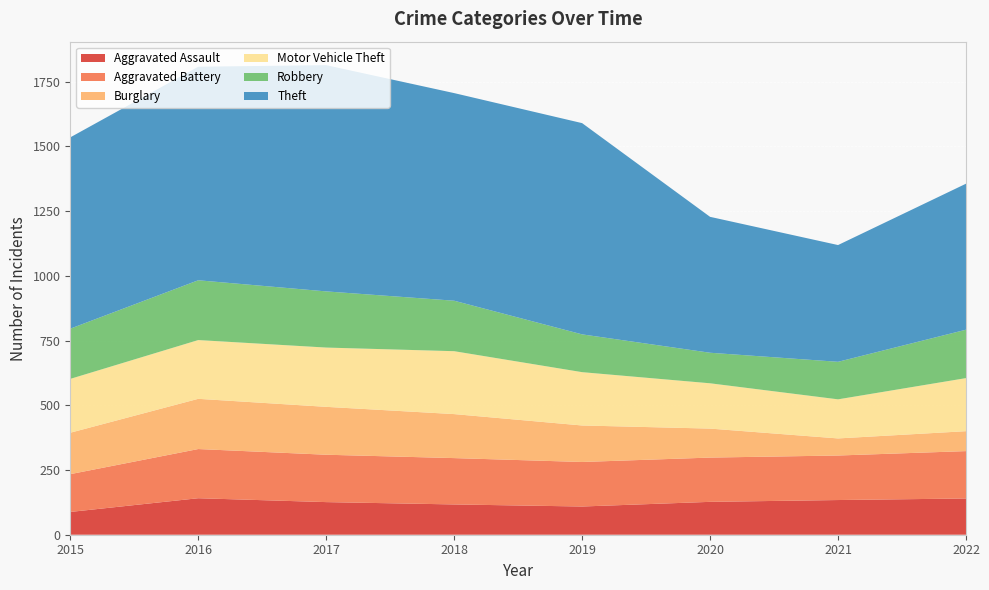

Reading left to right, extract all data points from this chart.

Aggravated Assault: 88	141	126	117	109	127	134	140
Aggravated Battery: 146	190	183	179	172	171	172	183
Burglary: 160	194	185	170	141	112	66	77
Motor Vehicle Theft: 208	227	229	243	206	175	151	205
Robbery: 194	231	217	195	146	118	145	187
Theft: 739	825	874	802	816	525	451	564